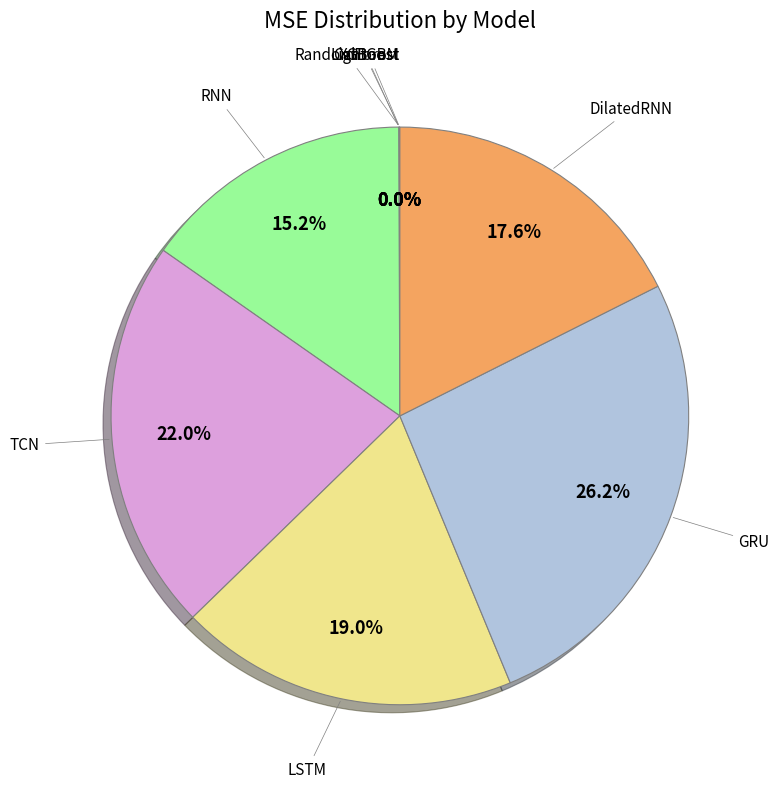

How many slices are in this pie chart?

9